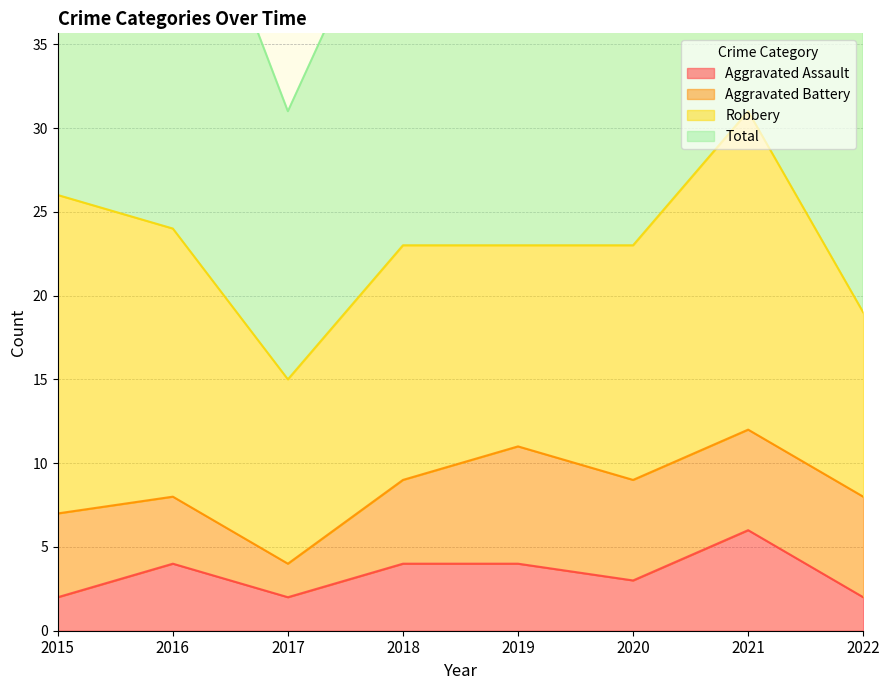

Is the value of Aggravated Assault at 2019 greater than the value of Total at 2018?

No